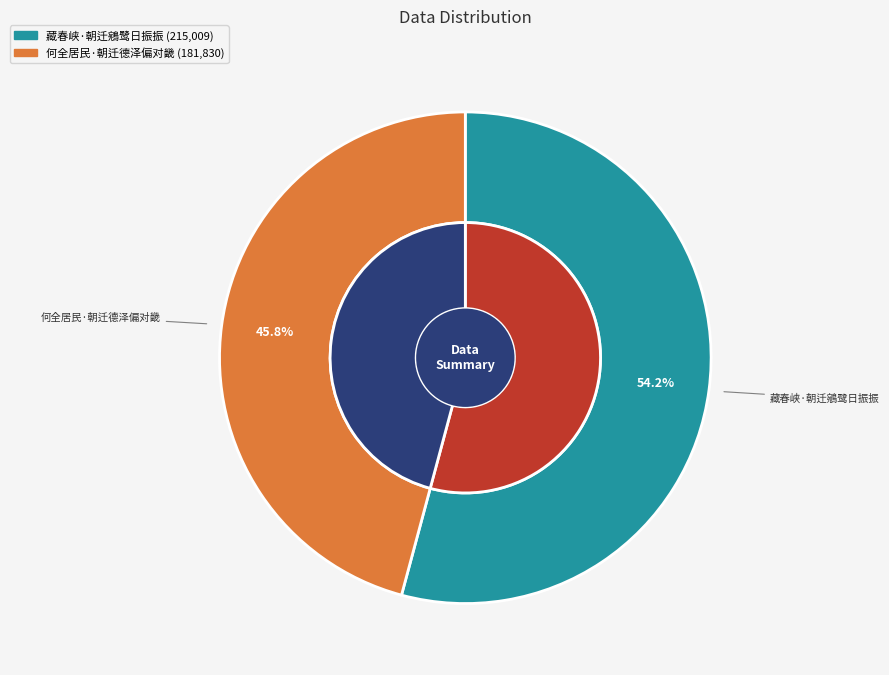

How many slices are in this pie chart?

2